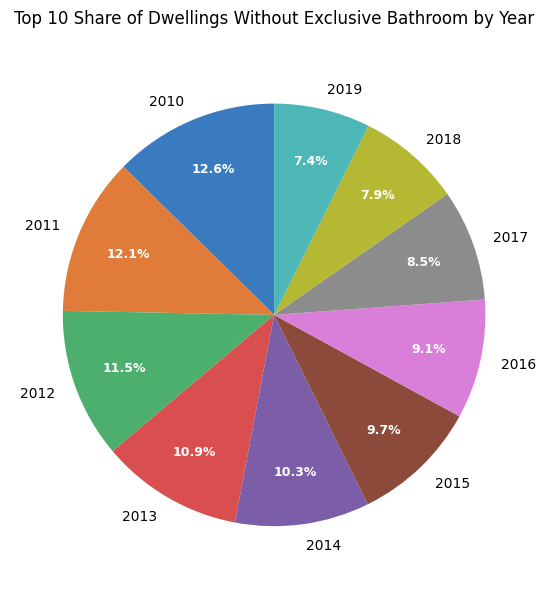

Which has a higher value, 2013 or 2018?

2013